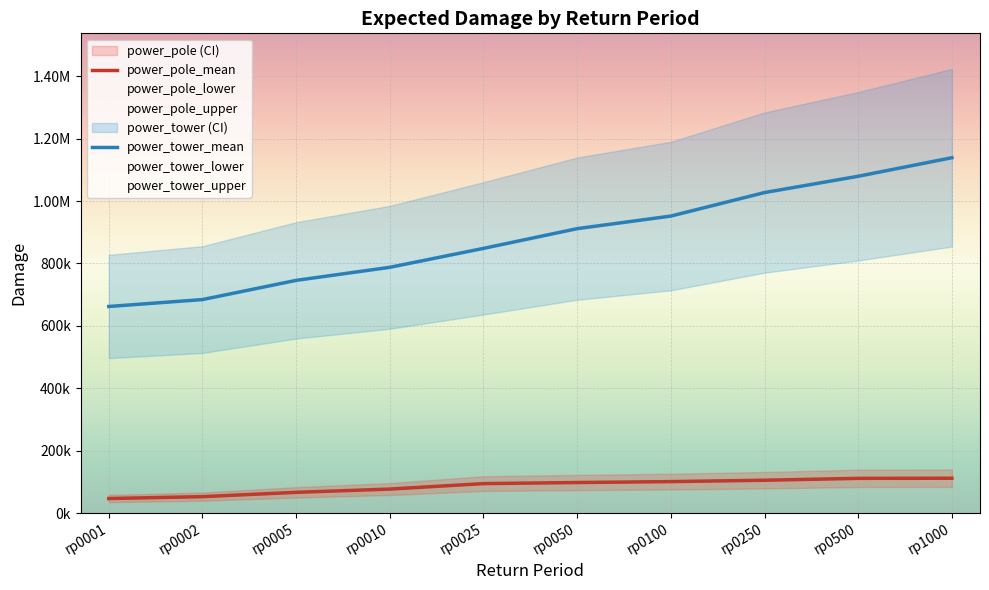

True or false: power_tower_mean and power_tower_lower cross at least once.

False